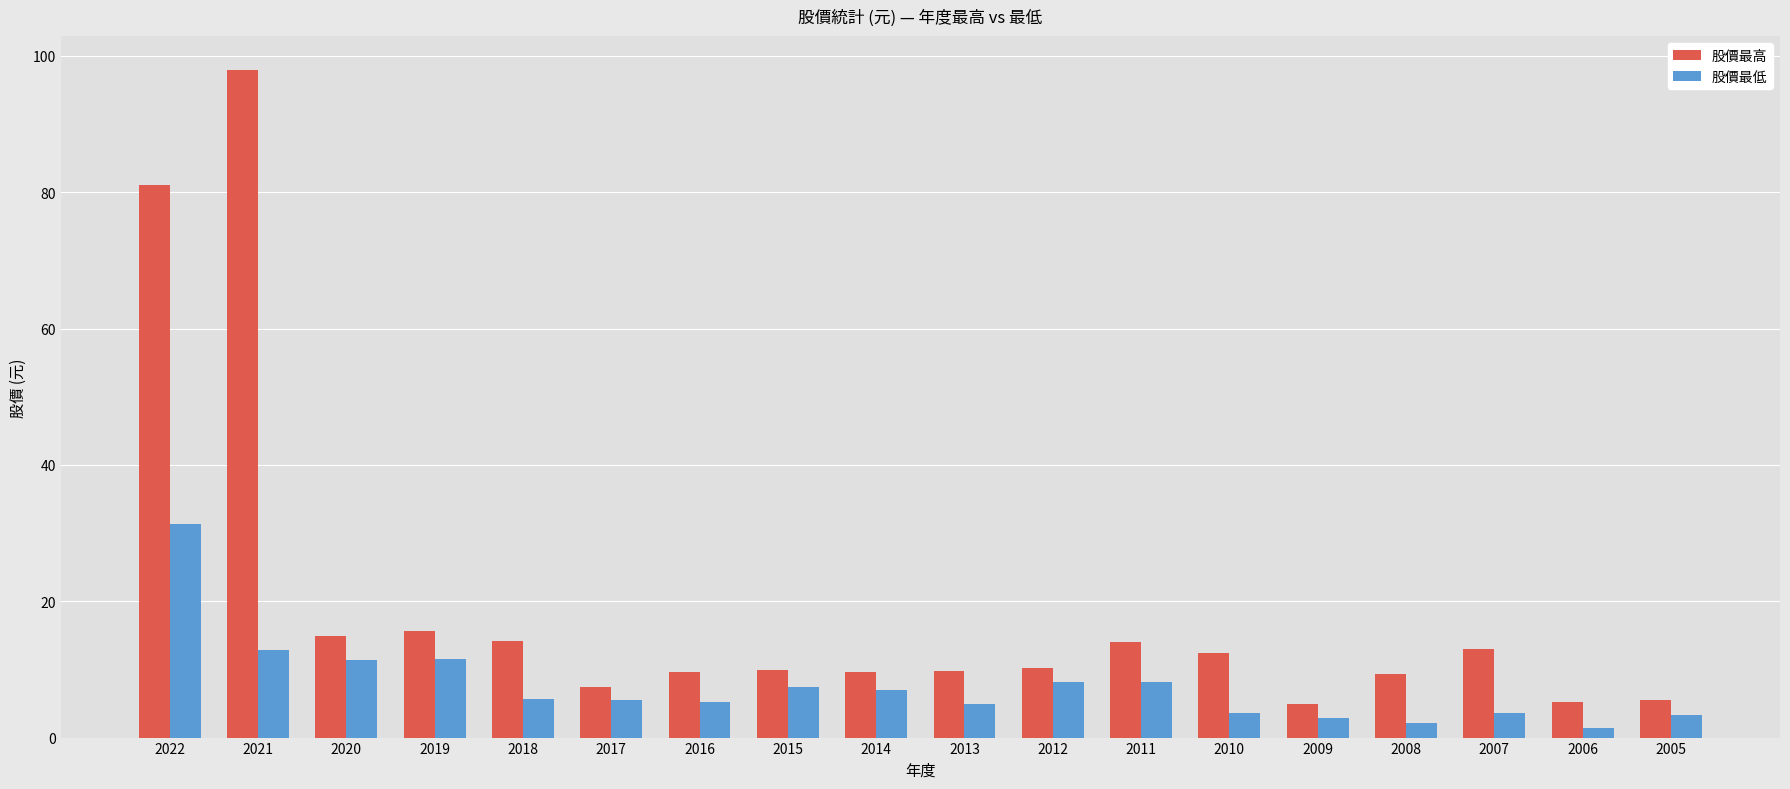

The value of 股價最高 at 2019 is 22.3. True or false?

False